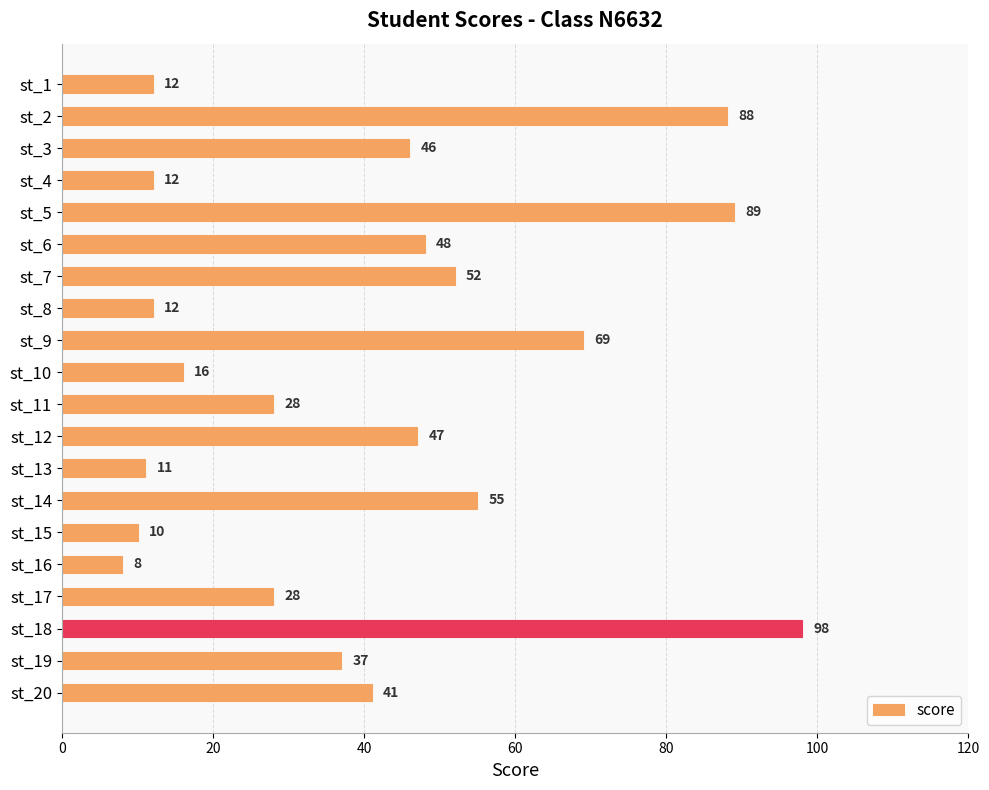

Which has a higher value, st_8 or st_13?

st_8